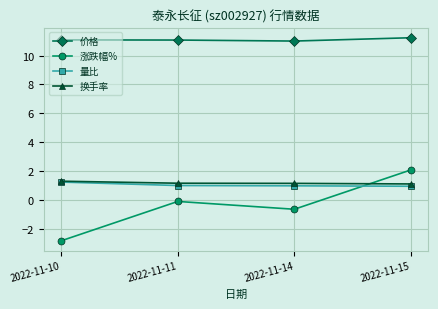

What is the sum of all 换手率 values?

4.8